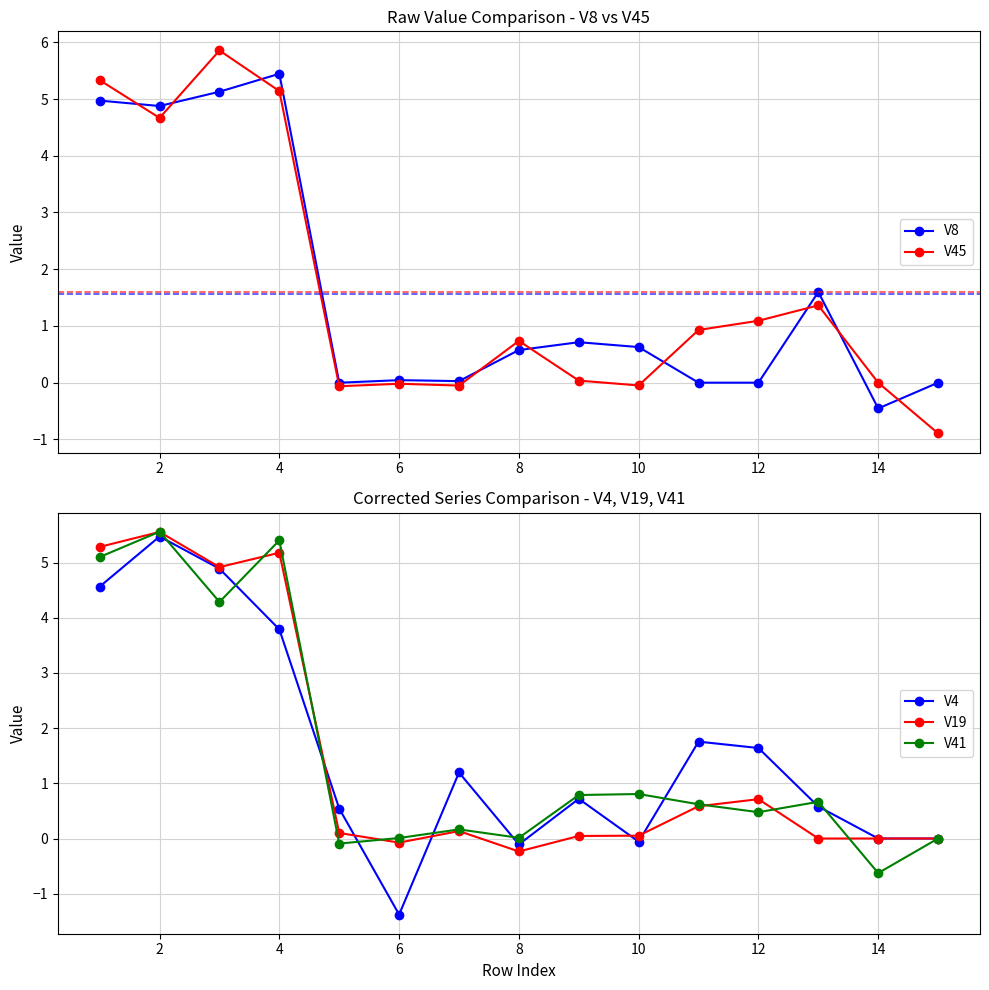

How many interior local valleys does the V41 series have?

5